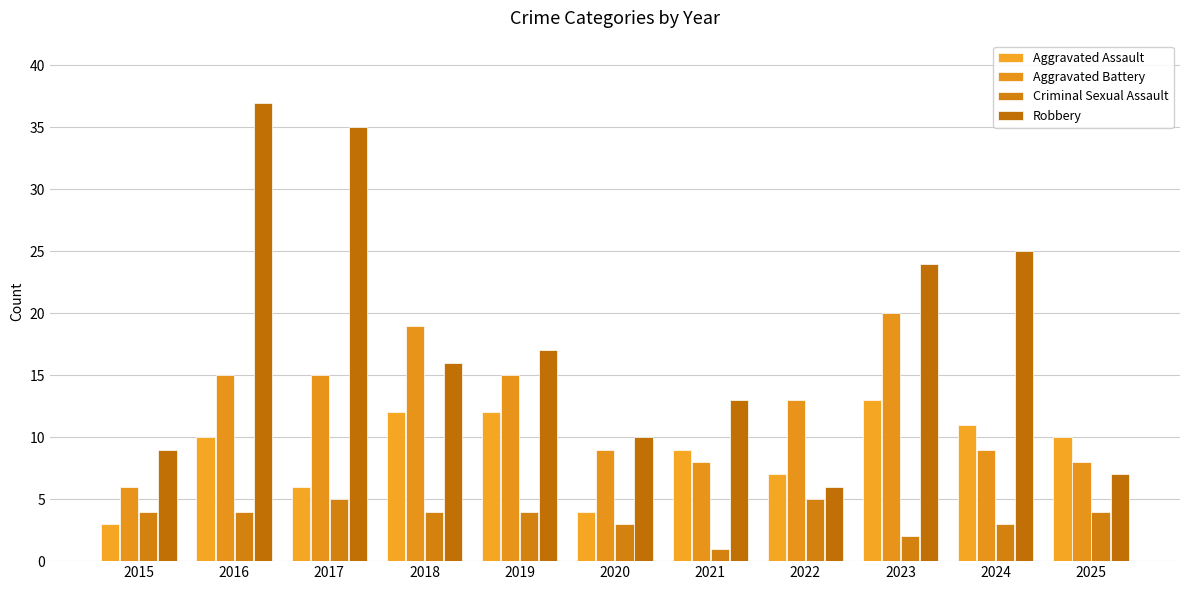

What is the sum of the Aggravated Assault values at 2017 and 2022?

13